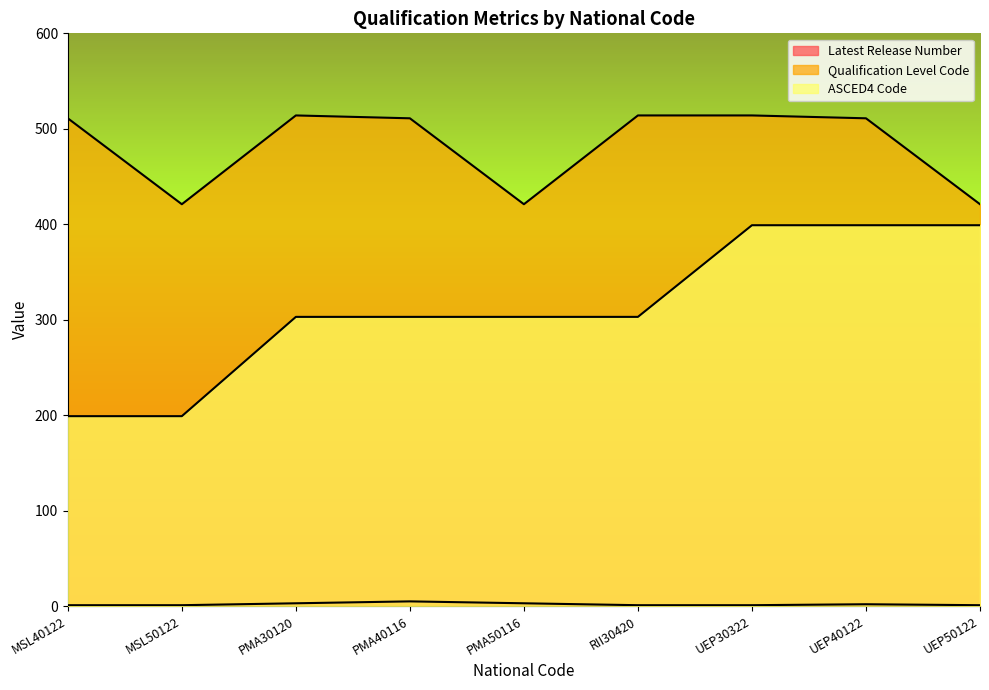

Read the Qualification Level Code value at PMA50116, to the nearest 5.

420